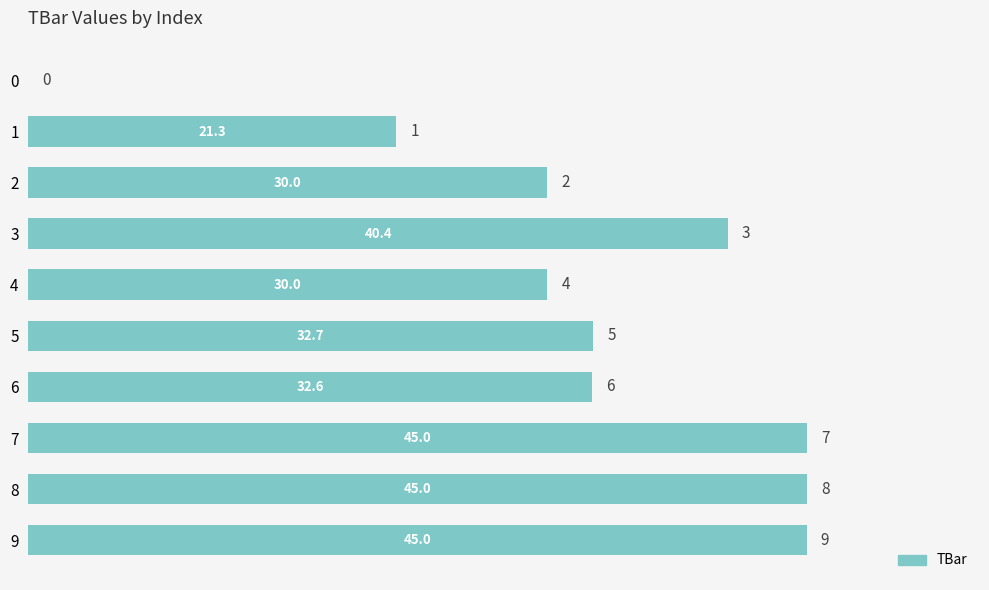

What is the average value?

32.2